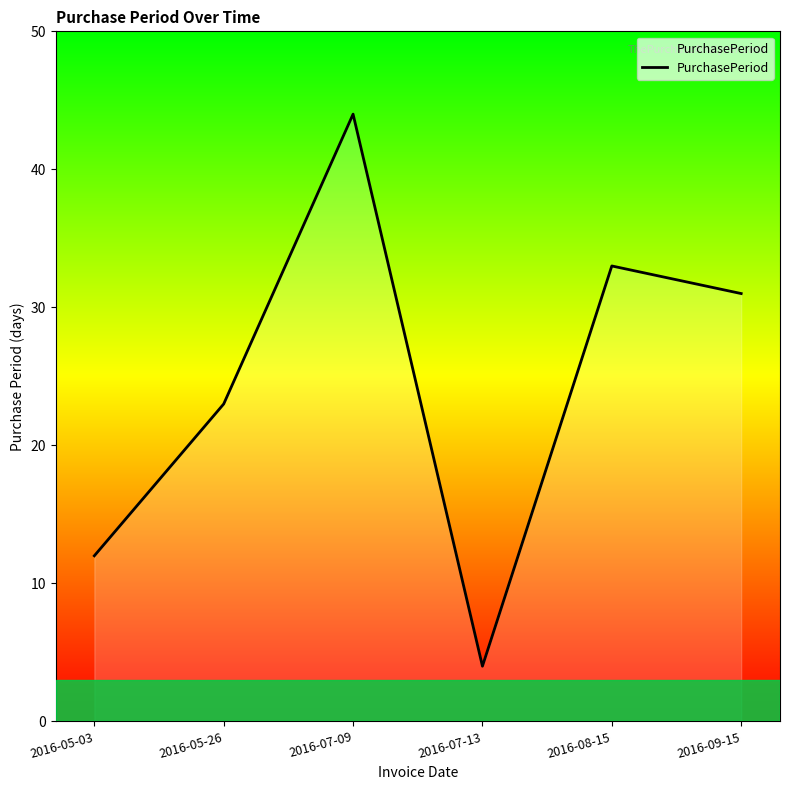

What is the sum of all values?

147